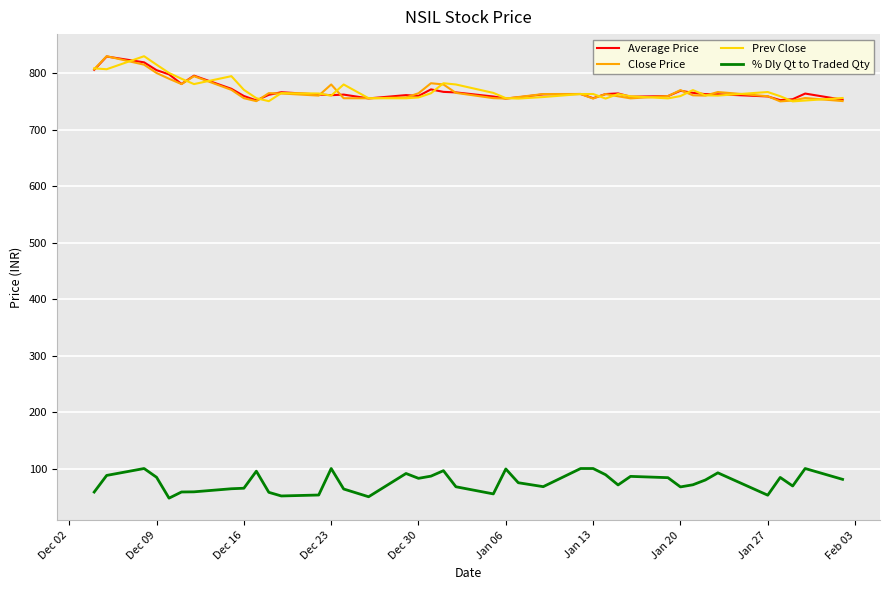

True or false: % Dly Qt to Traded Qty and Close Price intersect in this chart.

False